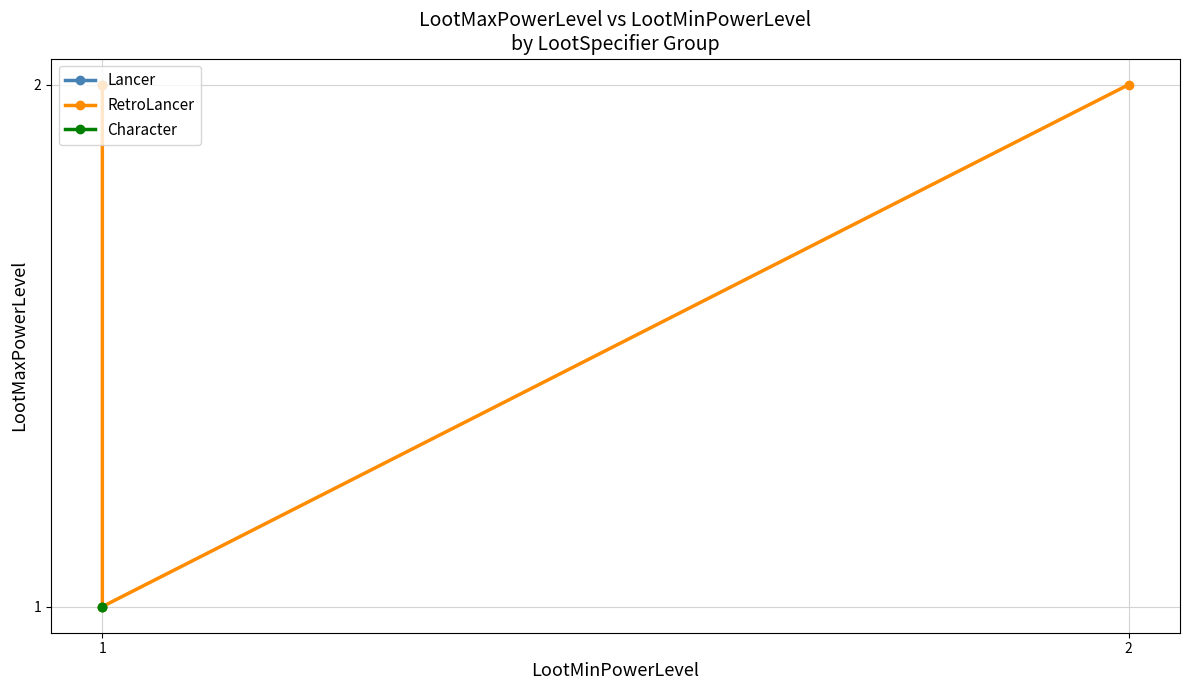

How many interior local peaks (higher than both neighbors) does the data have?

1